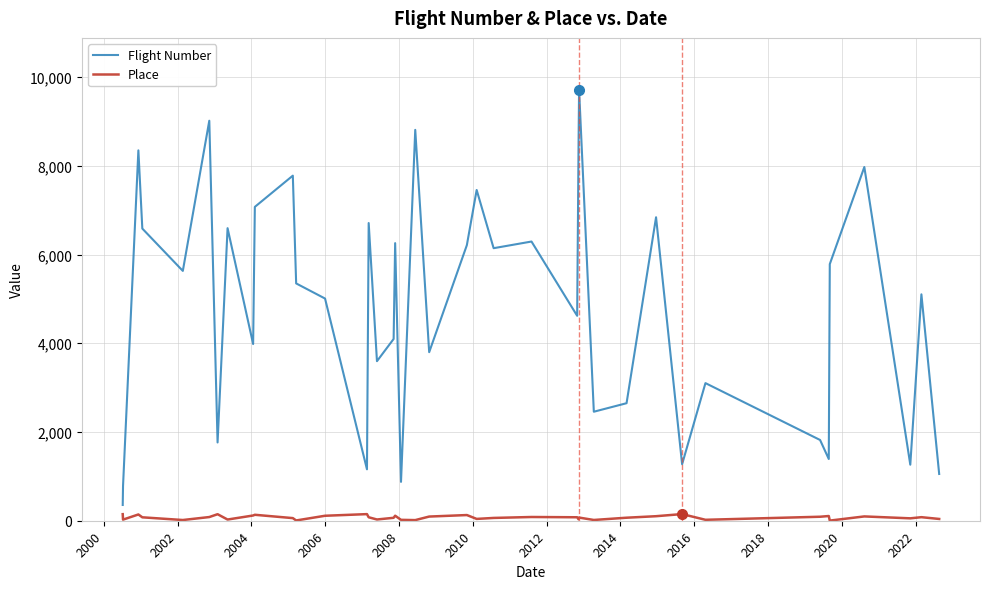

Which series has the largest range (max minus min)?

Flight Number